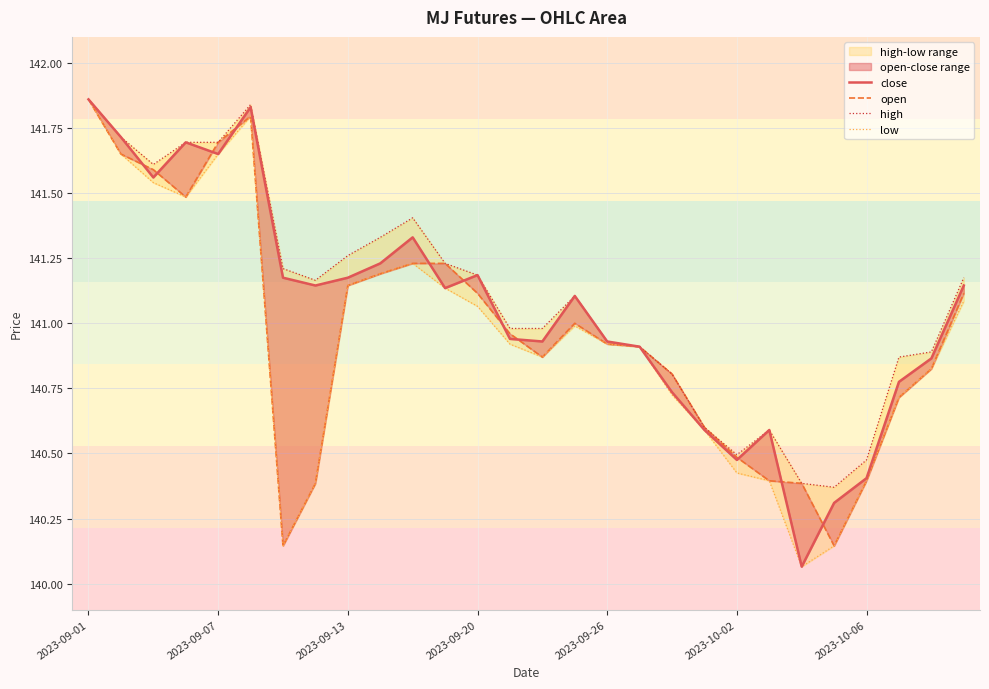

True or false: high has more than 1 points higher than both neighbors.

True